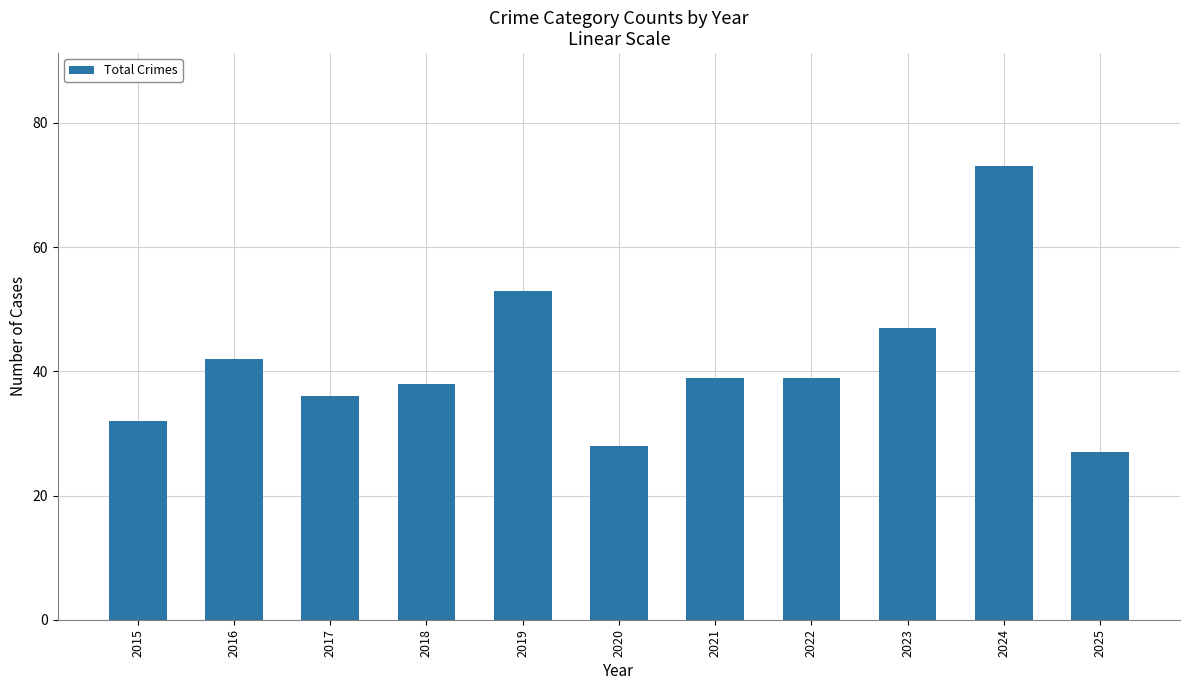

What is the value of the 9th bar from the left?

47